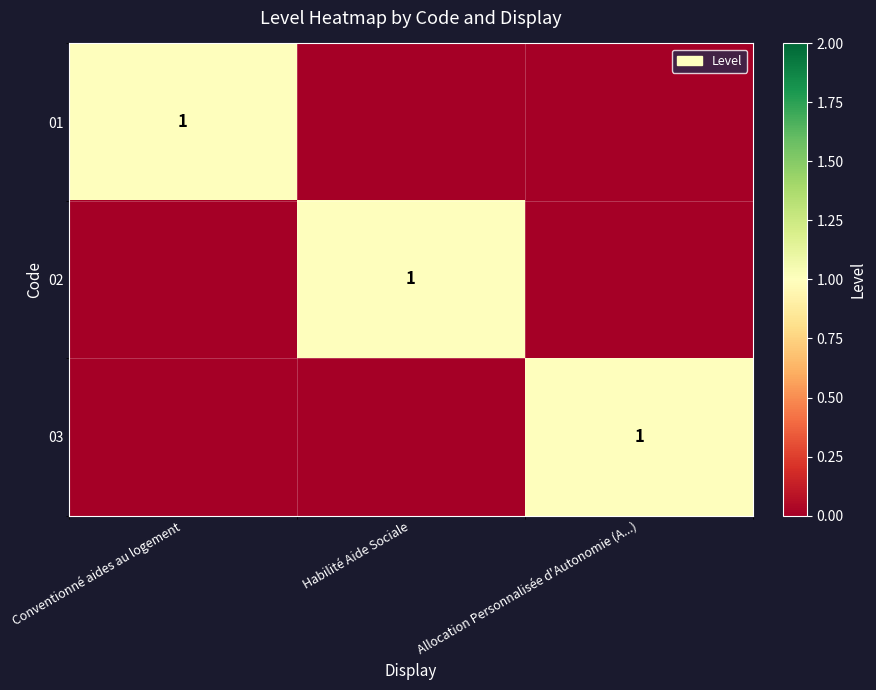

The 03 series shows 2 at Allocation Personnalisée d'Autonomie (A...). True or false?

False